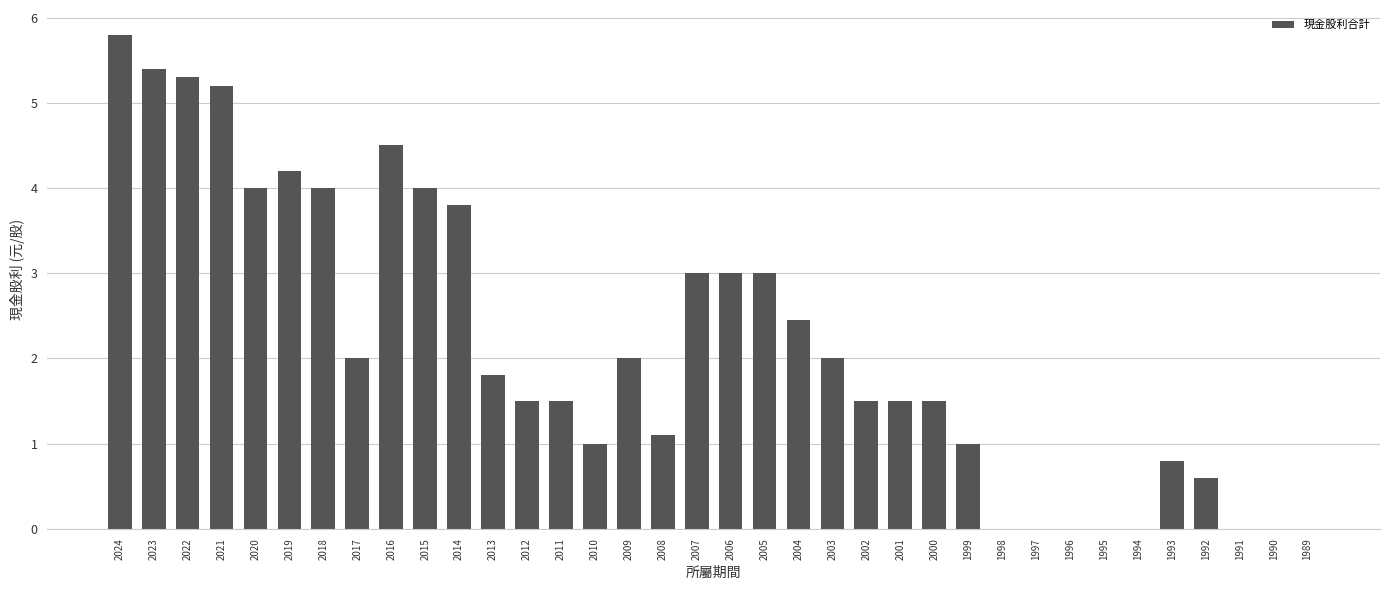

Count the number of data series in this chart.

1